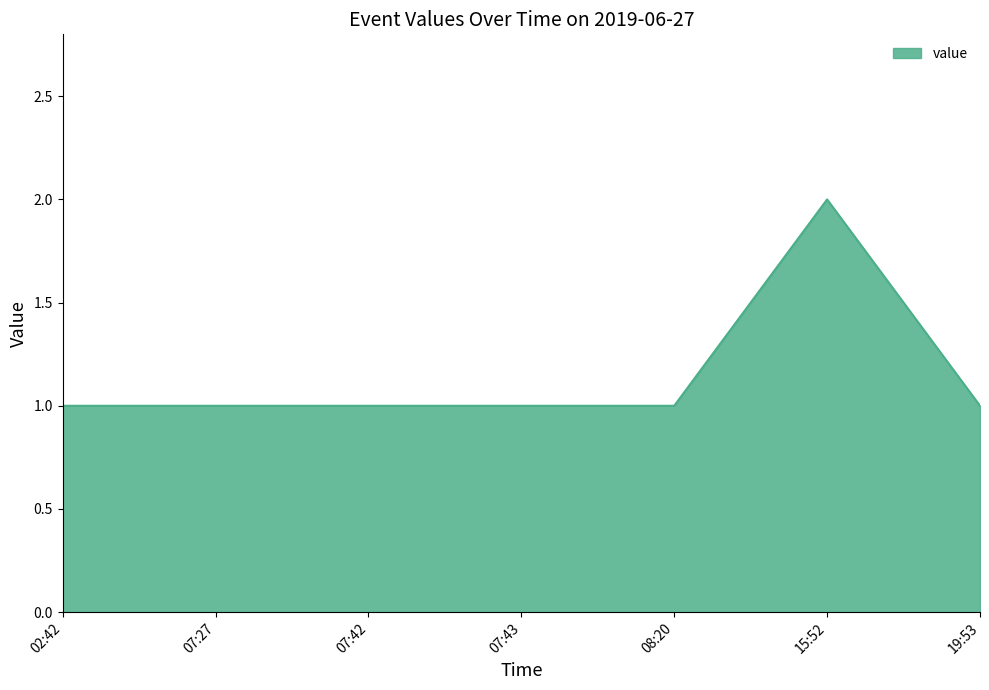

What is the sum of the values at 07:42 and 07:43?

2